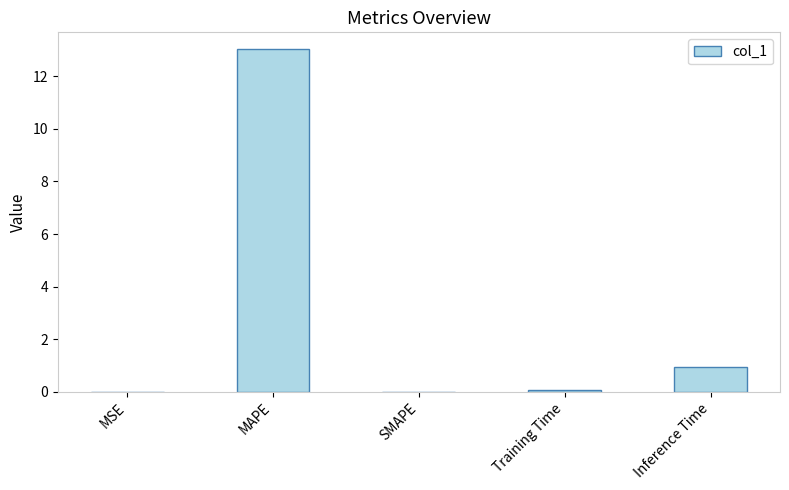

Where is the data nearest to the value 6?

Inference Time